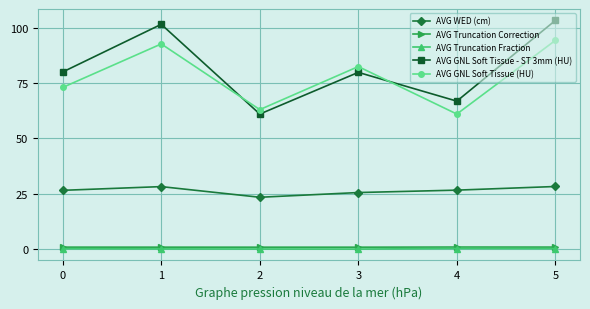

True or false: AVG GNL Soft Tissue (HU) and AVG Truncation Correction intersect in this chart.

False